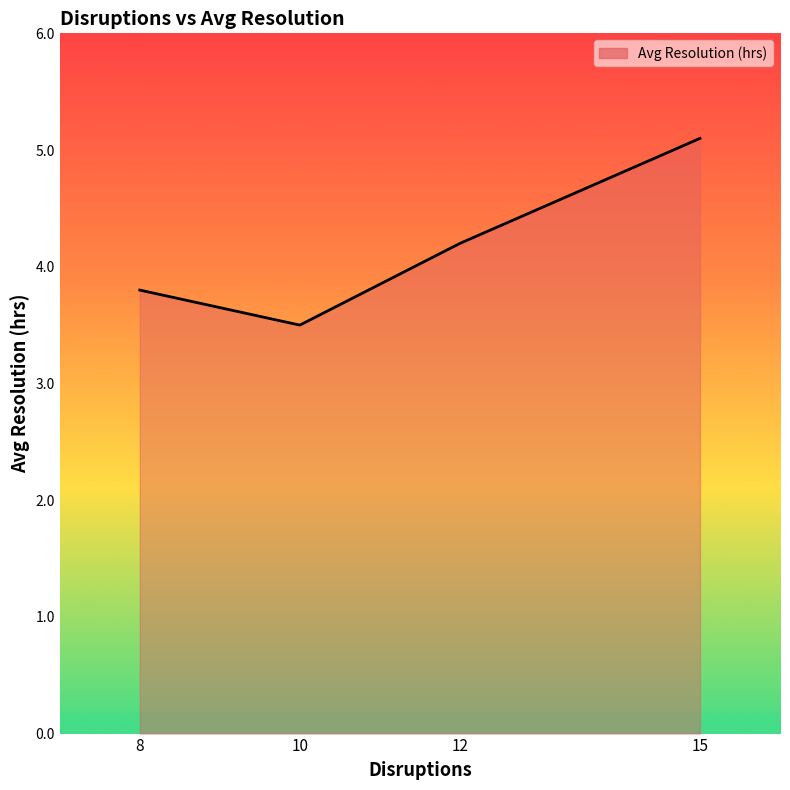

What is the difference between the values at 12 and 15?

0.9